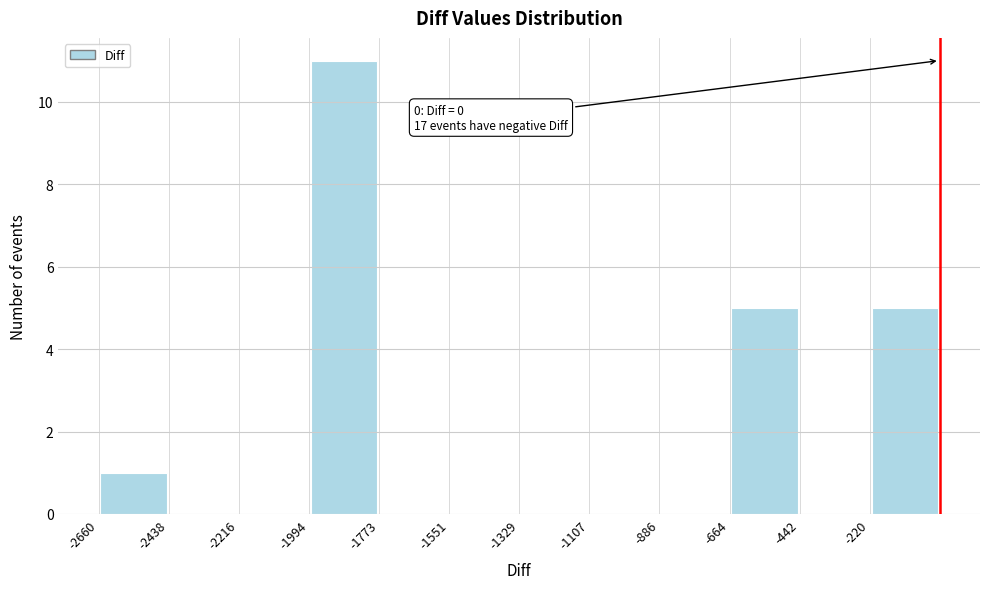

Over which range of the x-axis is the bar tallest?

-2000 to -1750